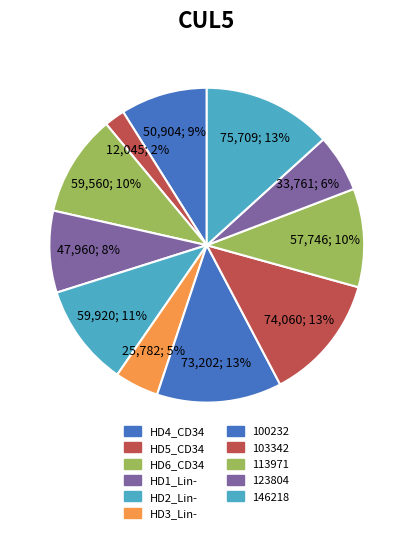

Does HD2_Lin- represent more than half of the total?

No